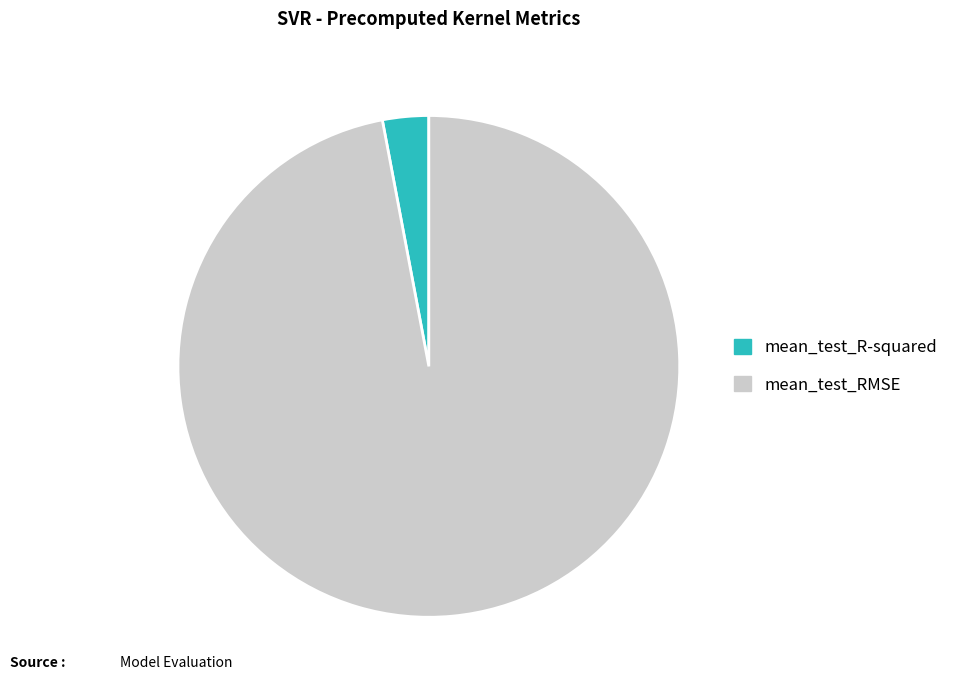

Rank the categories by value from highest to lowest.

mean_test_RMSE, mean_test_R-squared